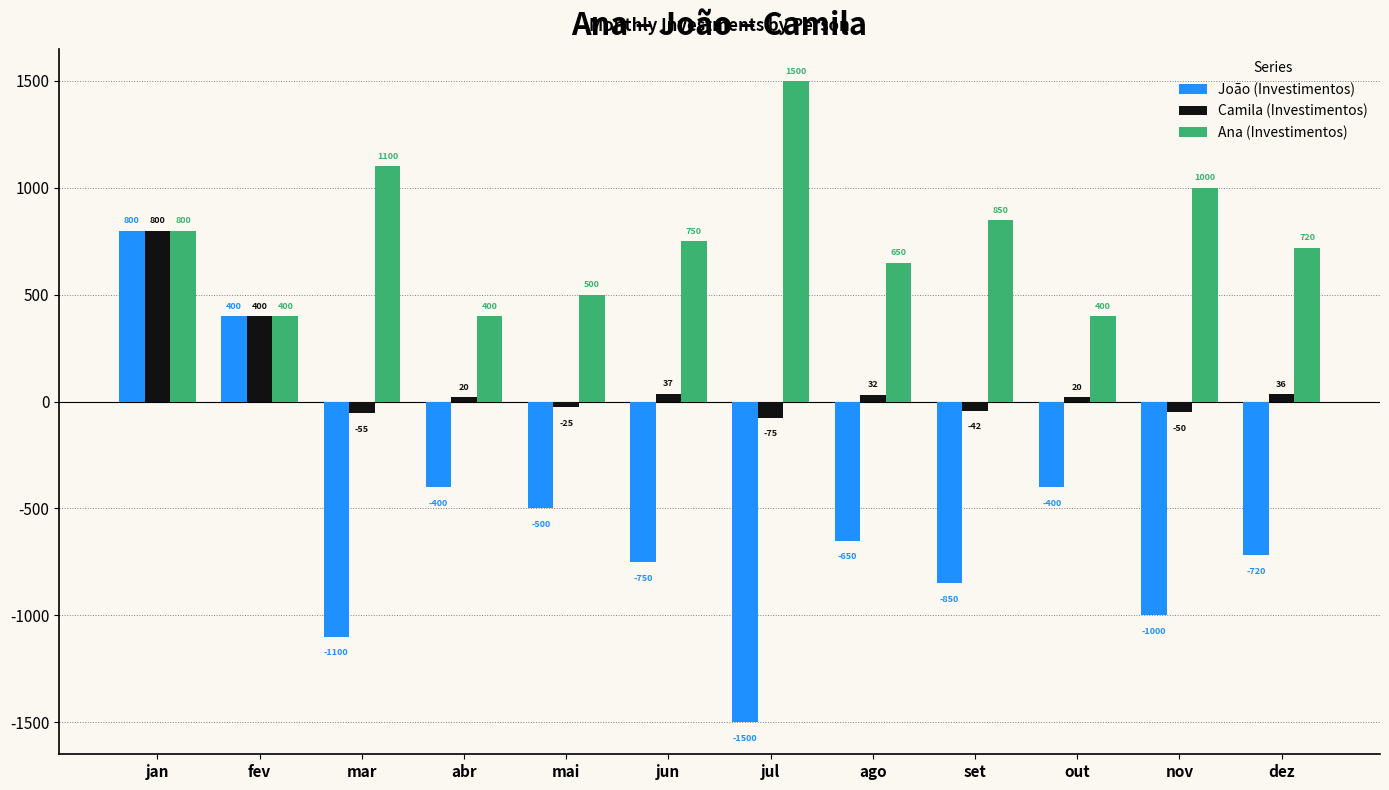

What is the total value across all series at mar?

-55.0